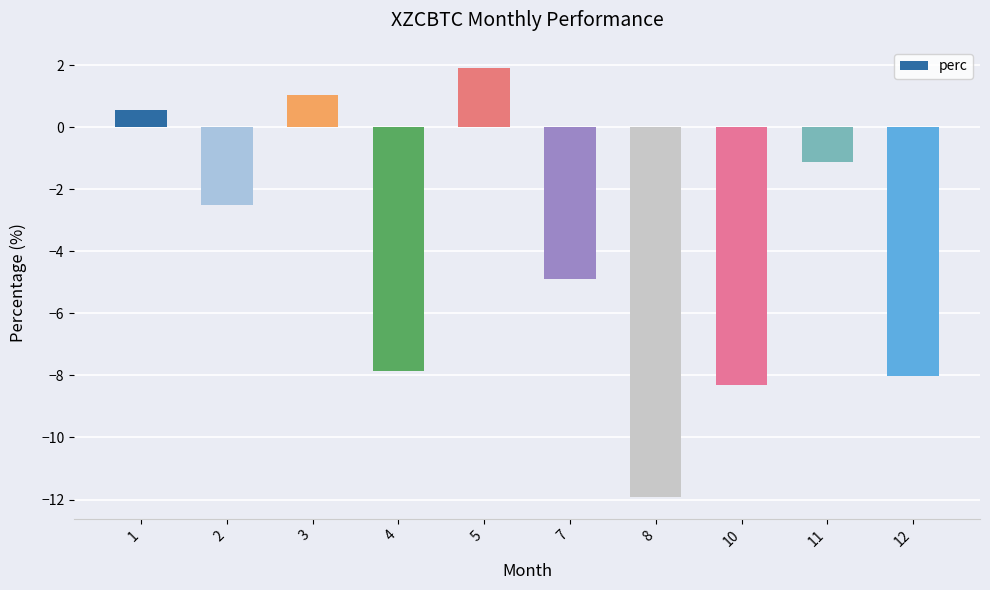

Where is the data nearest to the value -5?

7